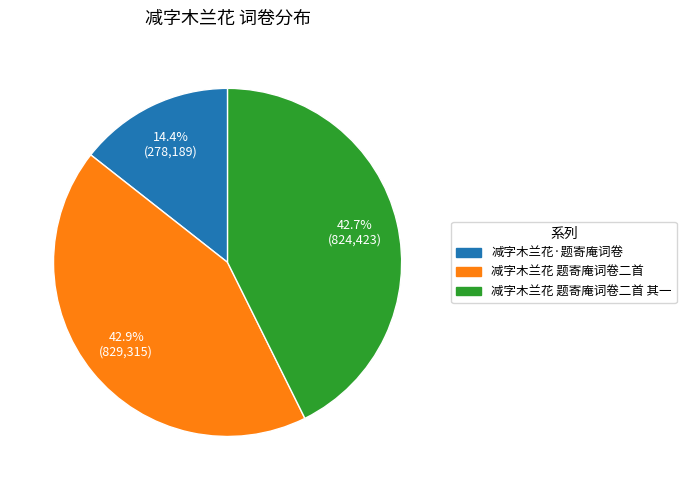

Is there any slice that represents more than half of the pie?

No